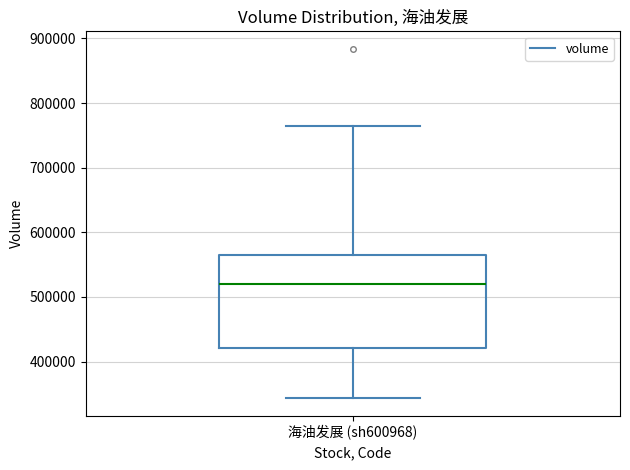

Where is the lower edge of the box for 海油发展 (sh600968) on the y-axis? The values are not printed on the chart, so give them approximately, as read against the axis.

420000